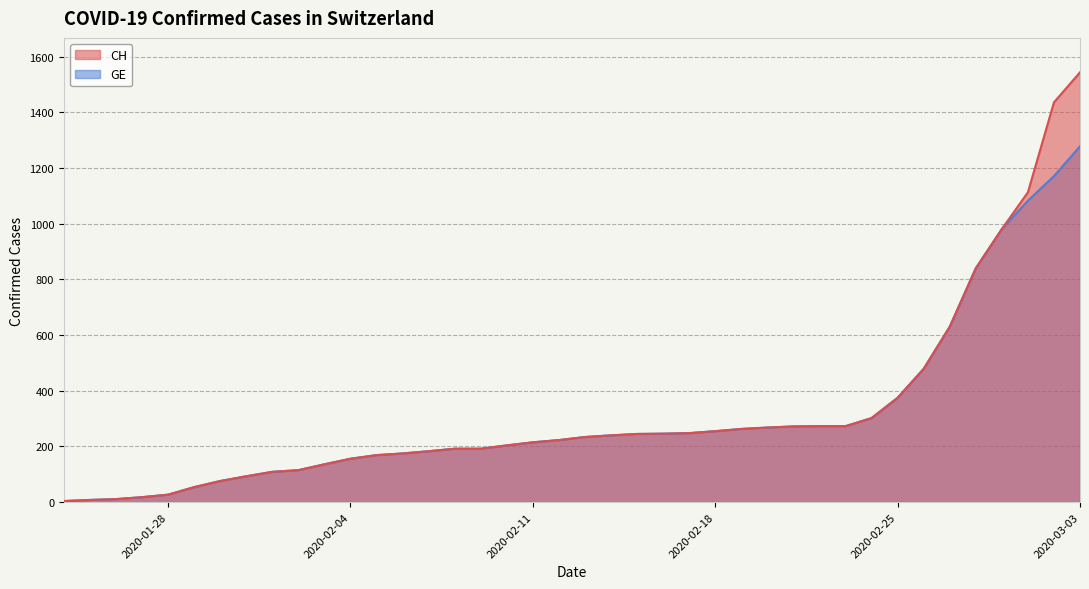

How many lines are shown in the chart?

2